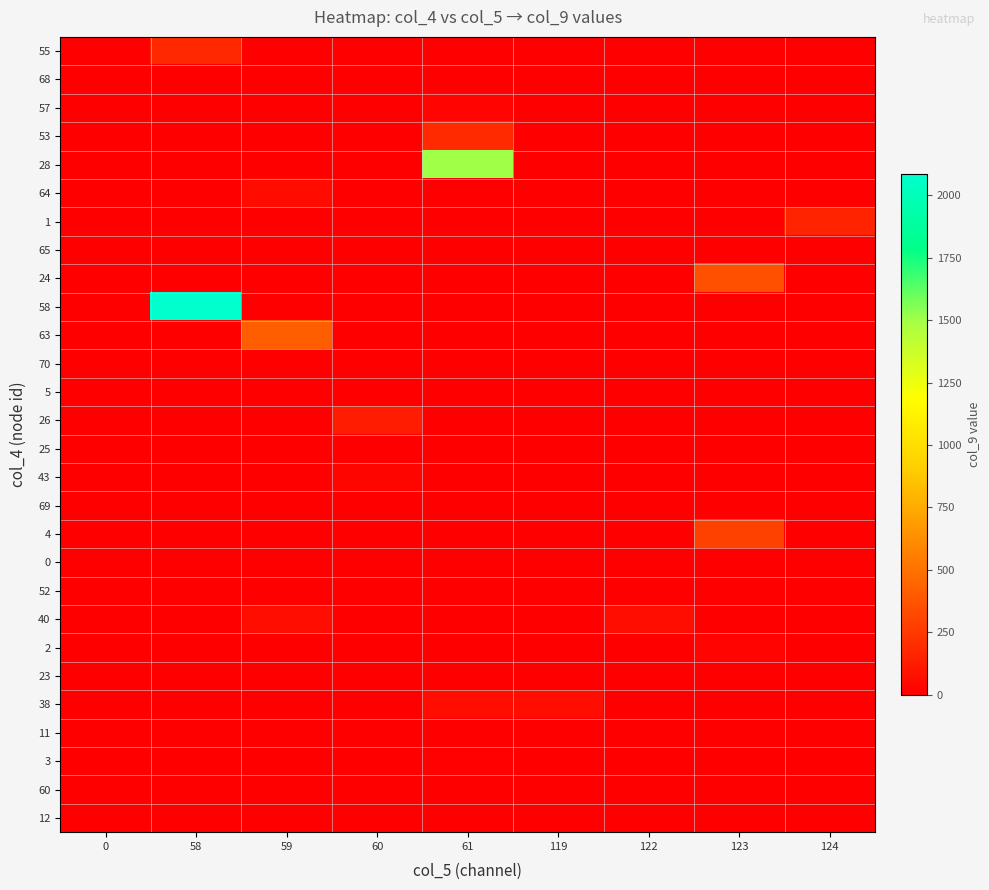

How many series are shown in this chart?

28